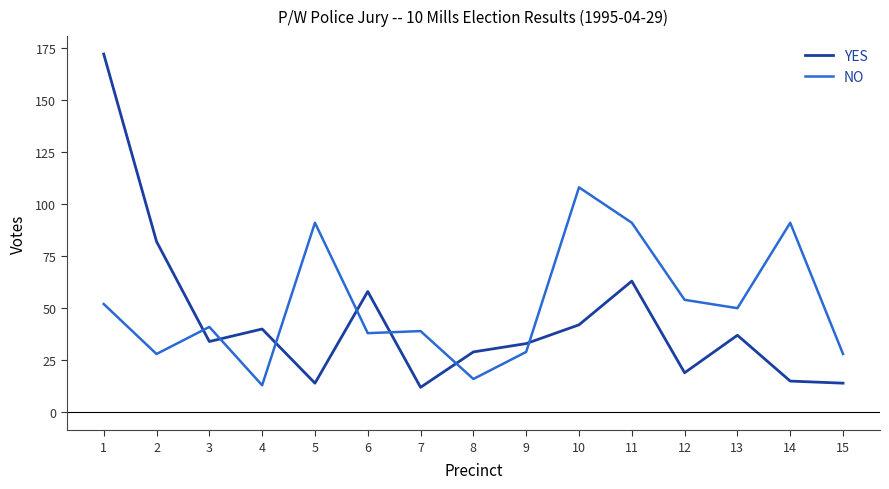

Rank the series by their maximum value, from highest to lowest.

YES, NO